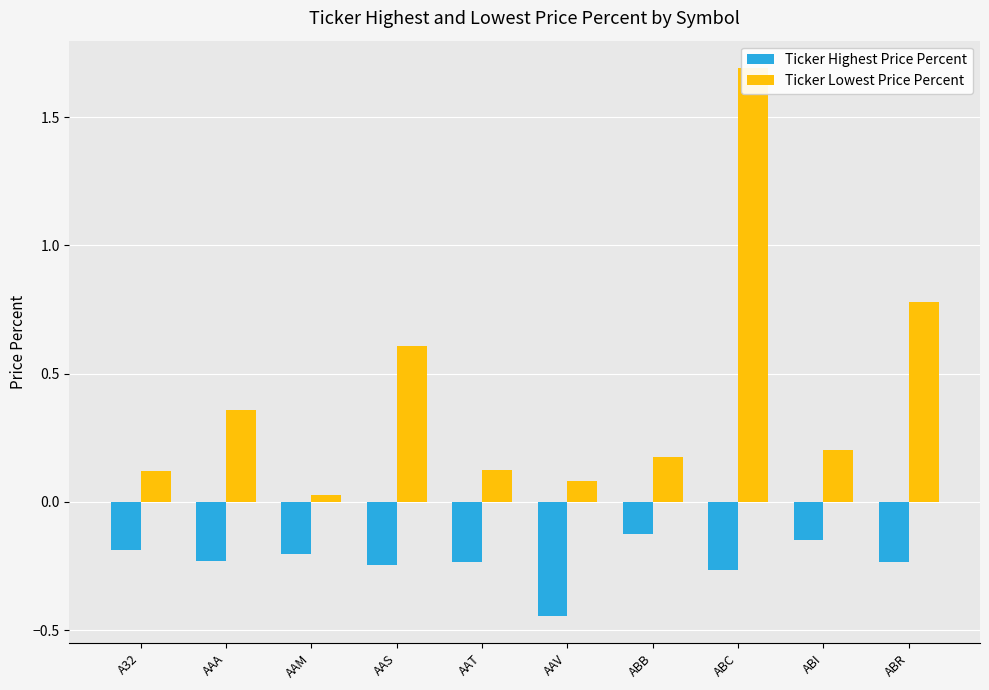

What is the difference between the Ticker Highest Price Percent values at ABI and ABC?

0.1